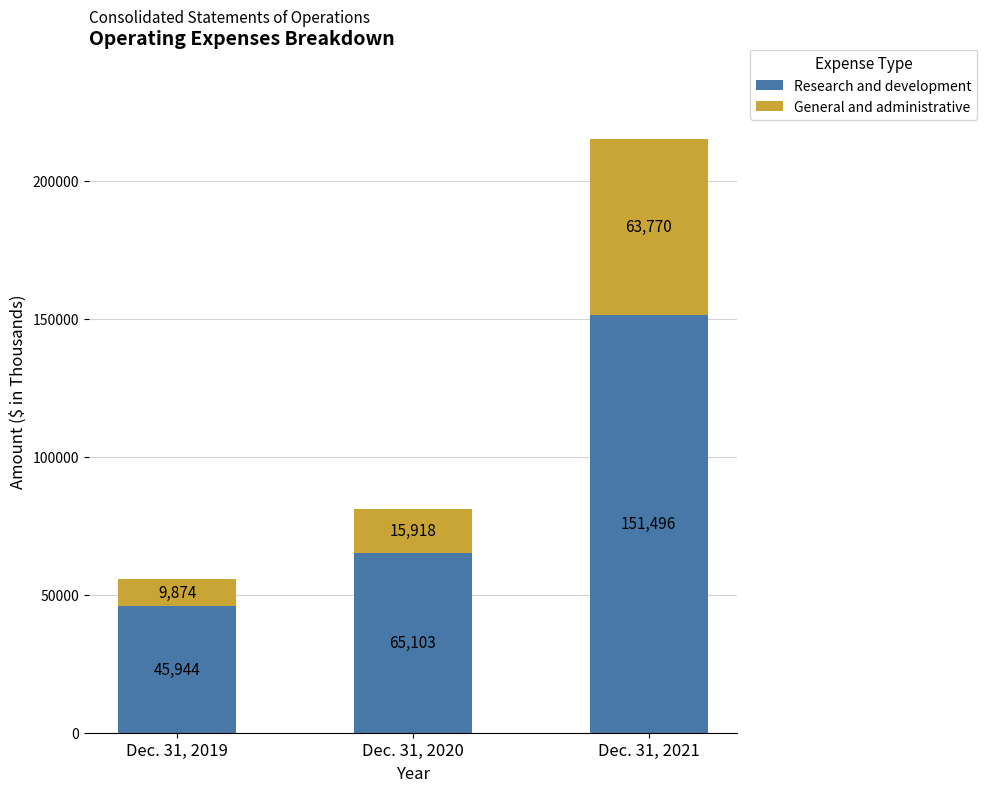

How many Research and development values are between 45944 and 151496?

3